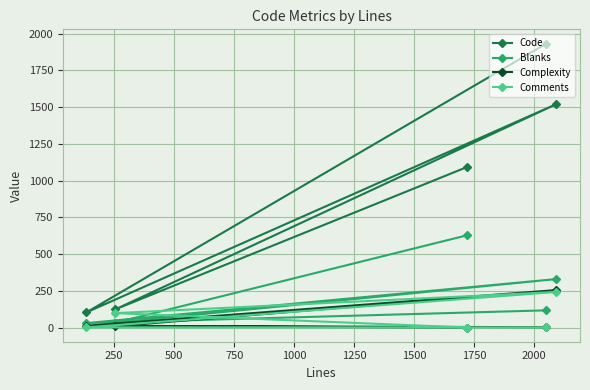

True or false: Code and Blanks cross at least once.

False